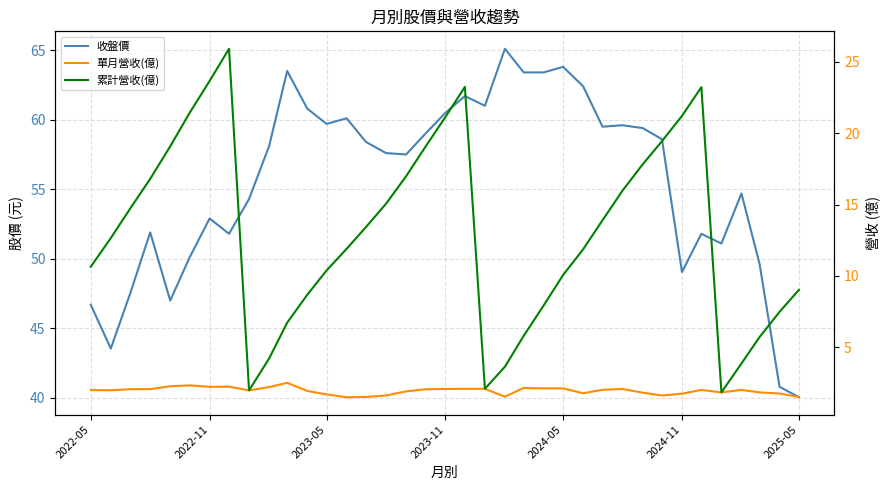

Is it true that 收盤價 equals 104.4 at 2023-11?

False